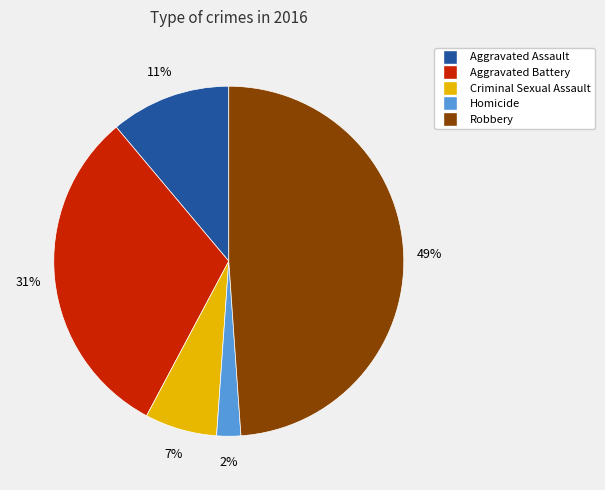

Do Aggravated Assault and Robbery together represent more than half of the pie?

Yes